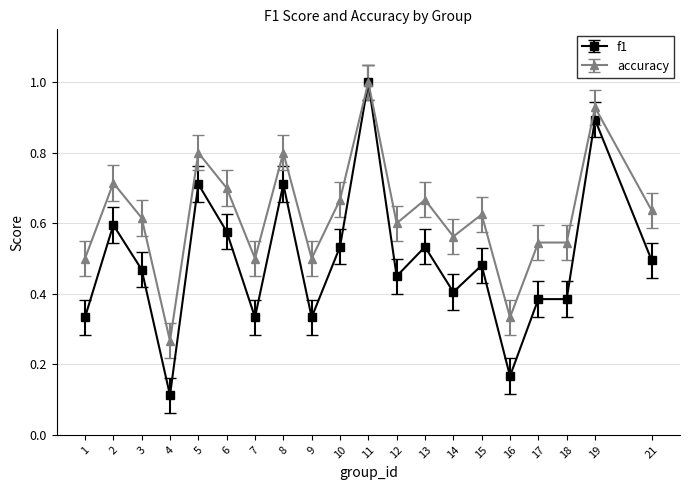

List the series in order of their overall mean, highest first.

accuracy, f1